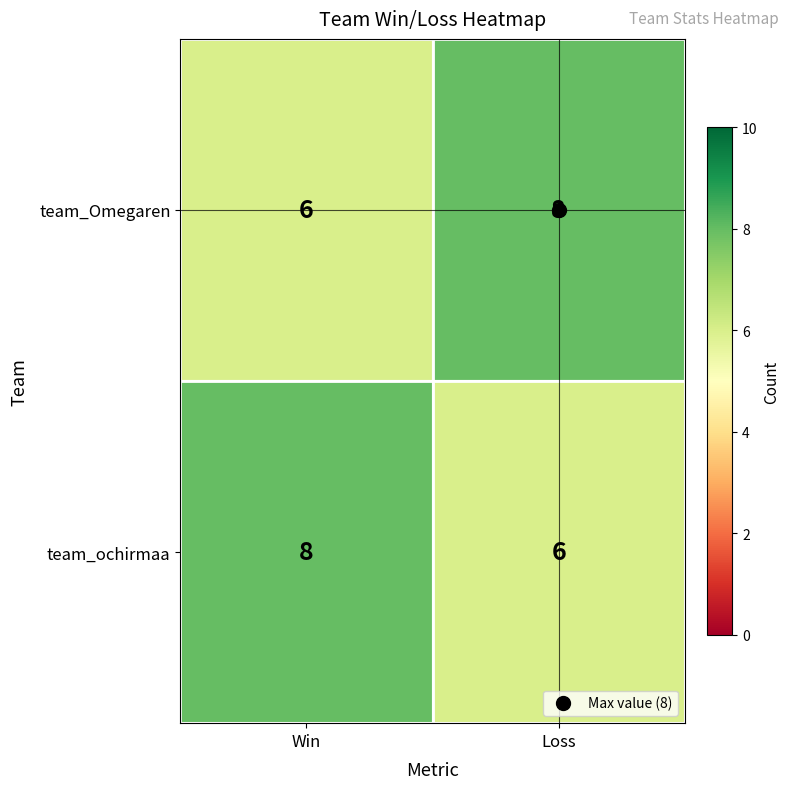

What is the sum of the team_ochirmaa values at Win and Loss?

14